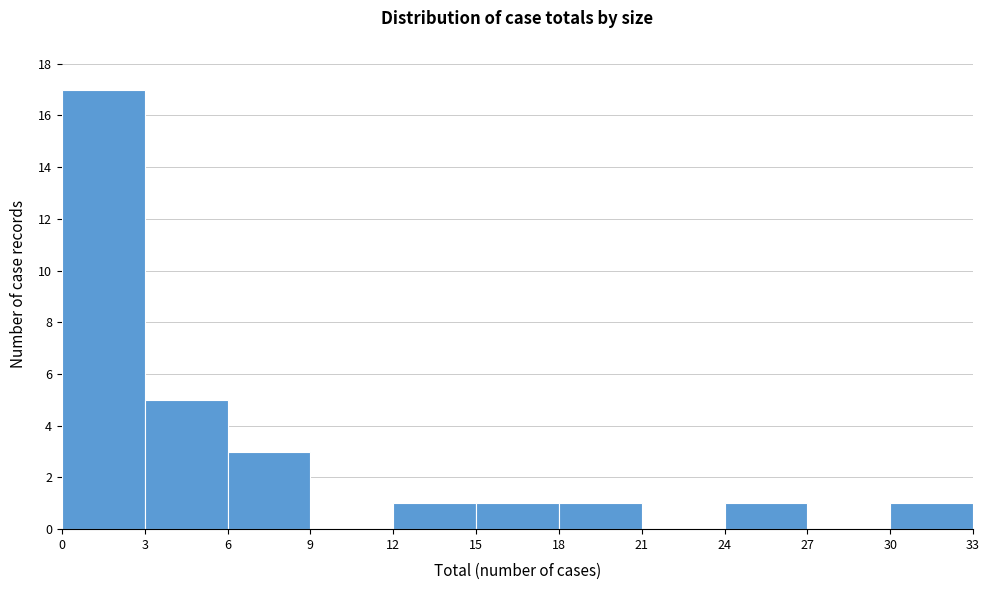

How tall is the bar that spans 0 to 3 on the x-axis? The values are not printed on the chart, so give them approximately, as read against the axis.

17